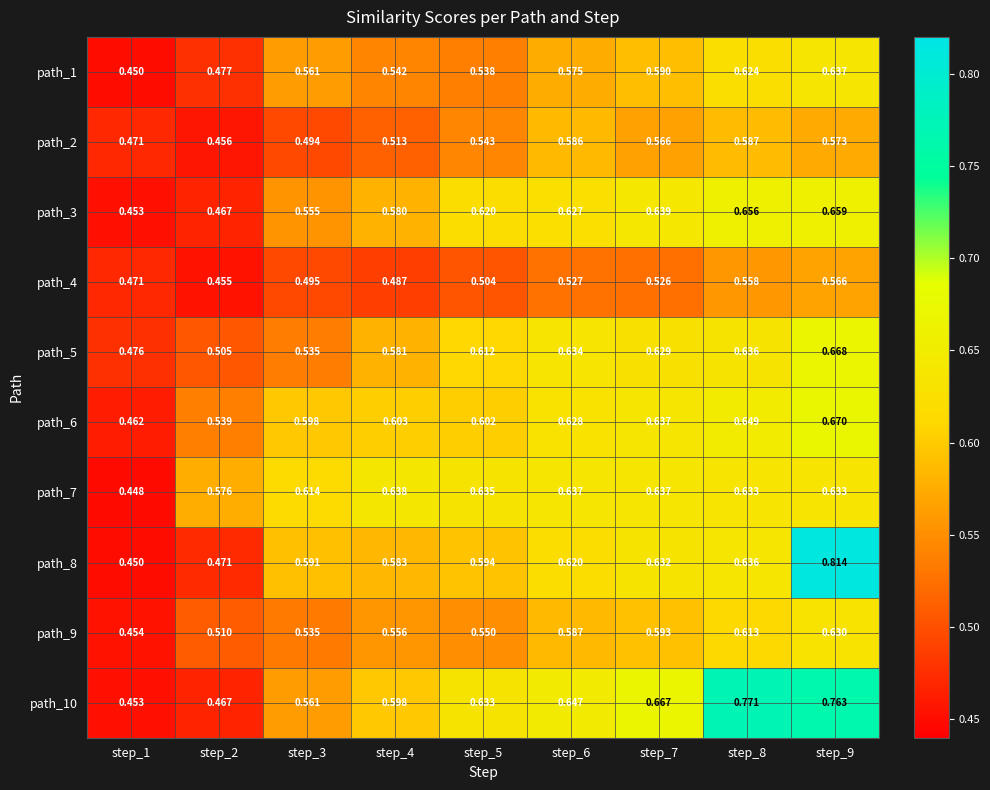

Is the value of path_9 at step_5 greater than the value of path_1 at step_5?

Yes